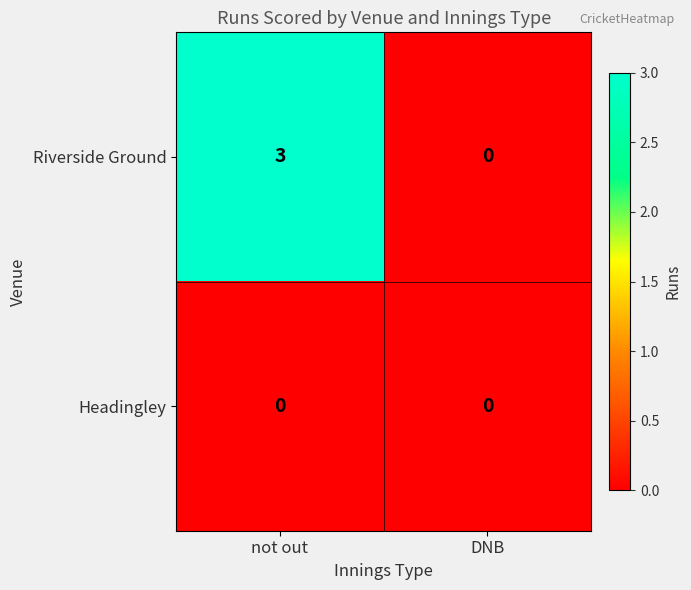

Which category has the highest value across all series?

not out